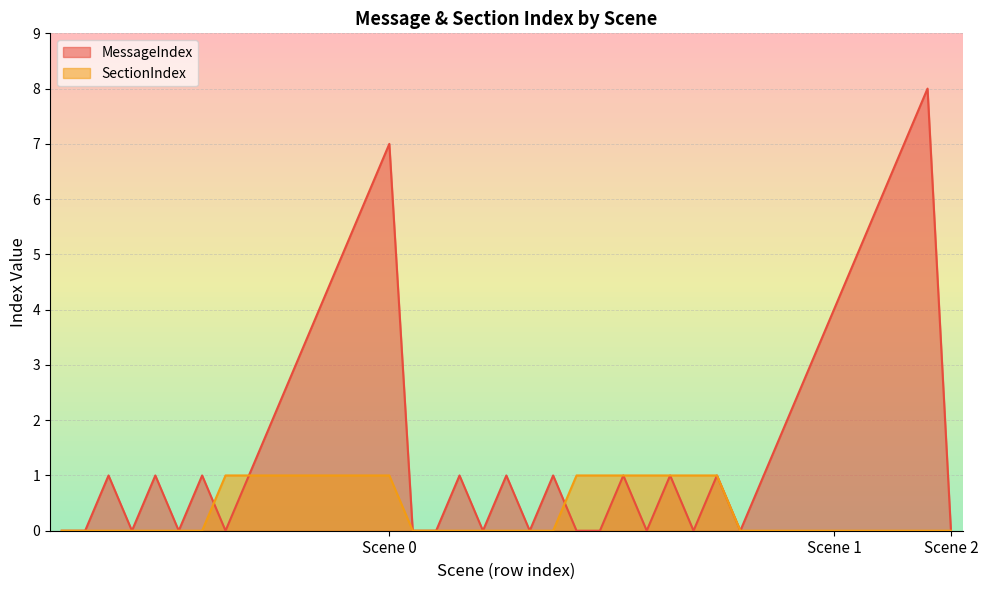

What is the sum of the MessageIndex values at 0 and 0?

2